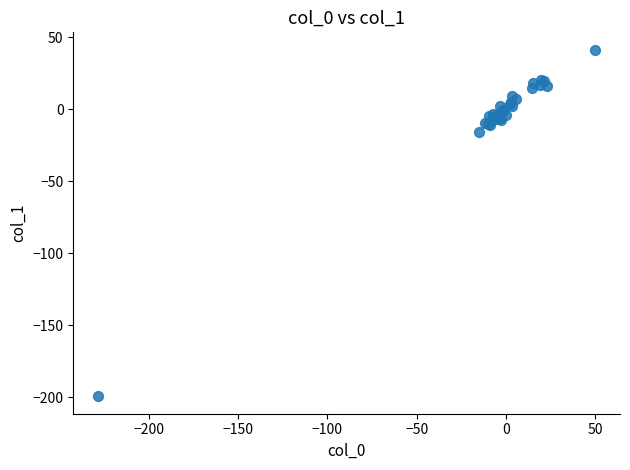

What Y value in the scatter plot is closest to -78?

-15.6